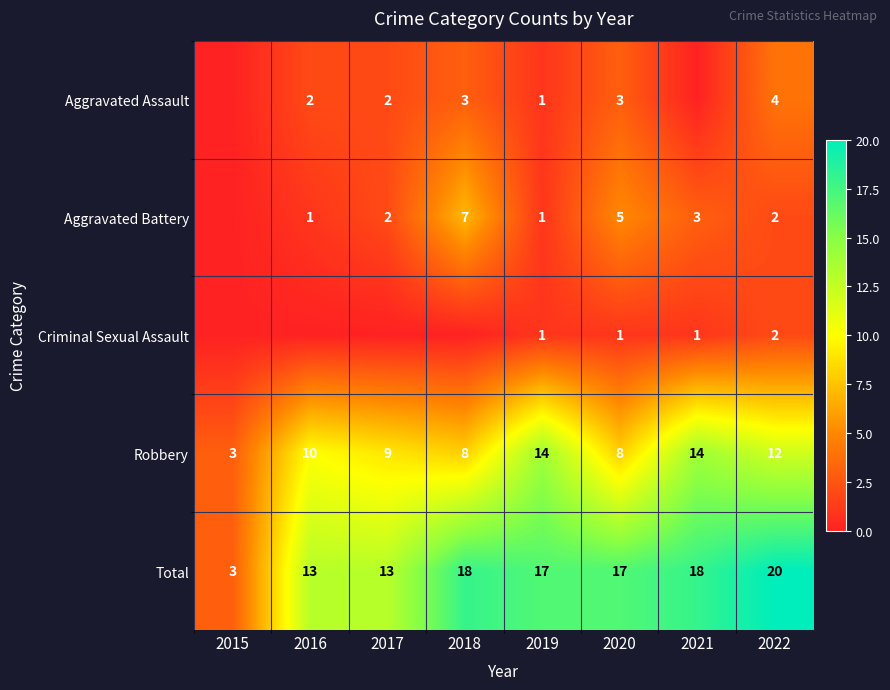

Which category has the lowest value across all series?

2015